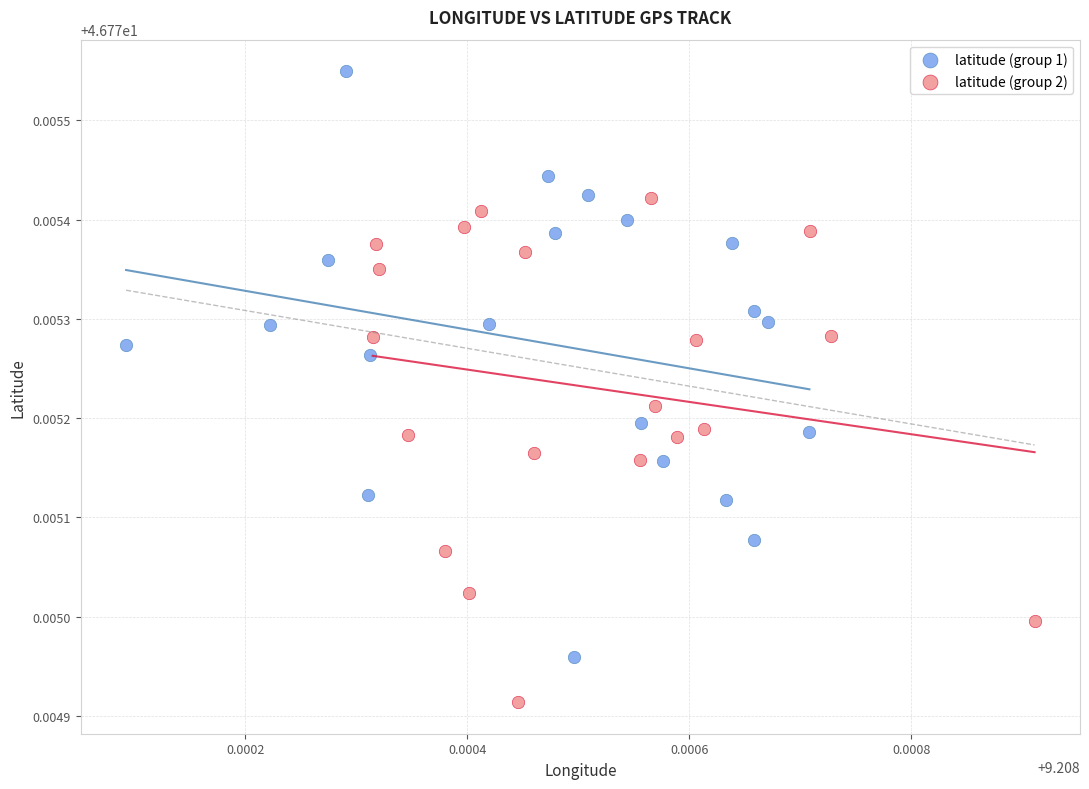

Which series contains the highest Y value?

latitude (group 1)